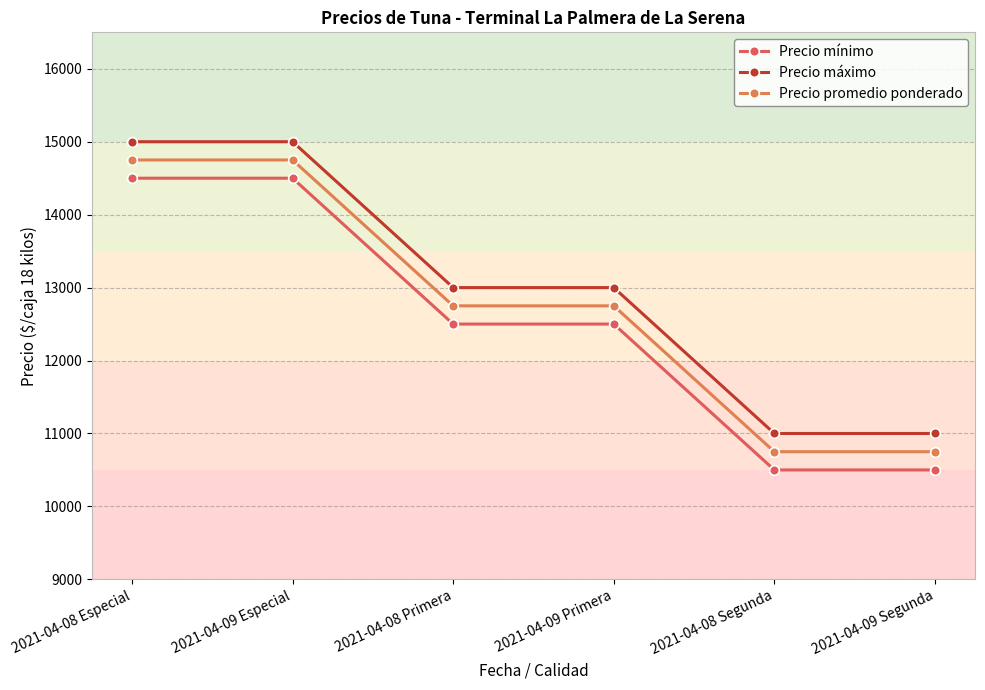

What value does the Precio promedio ponderado series have at 2021-04-09 Primera, to the nearest 100?

12800